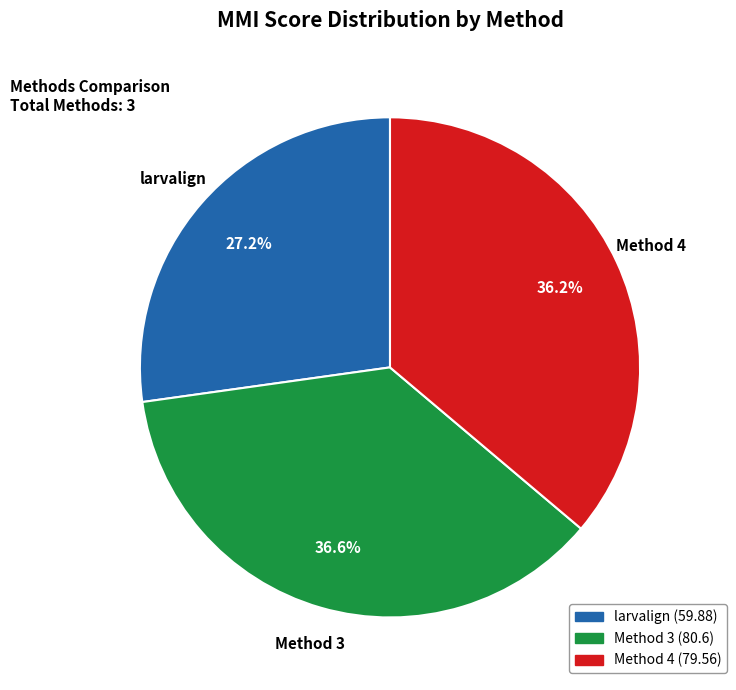

Does larvalign account for over 50% of the chart?

No